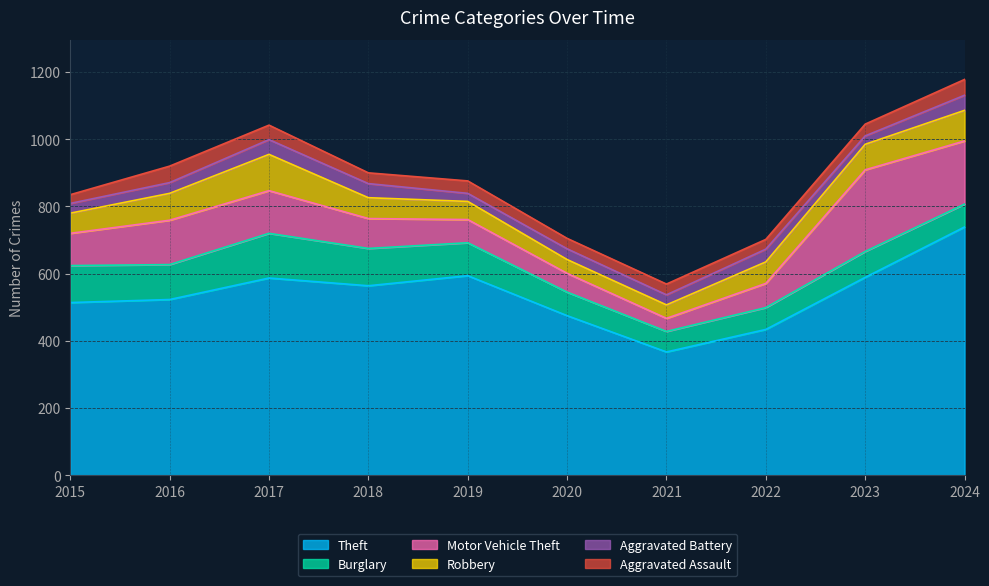

Where does the Aggravated Battery series first go above 32?

2017